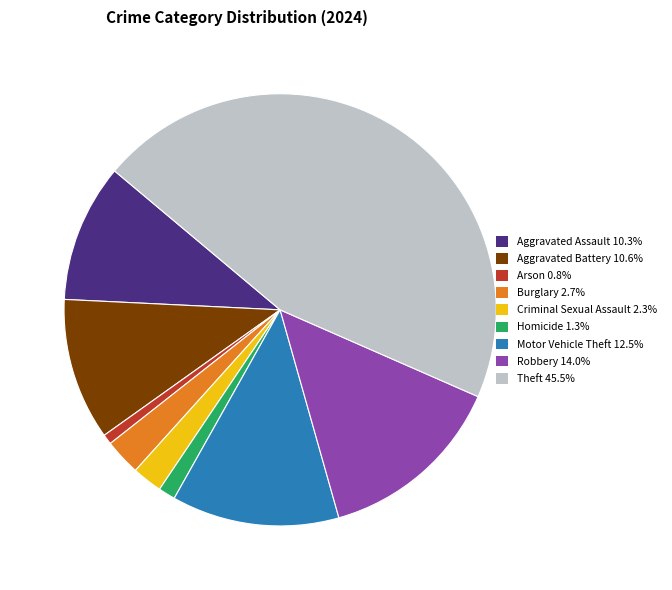

What is the smallest slice in the pie chart?

Arson